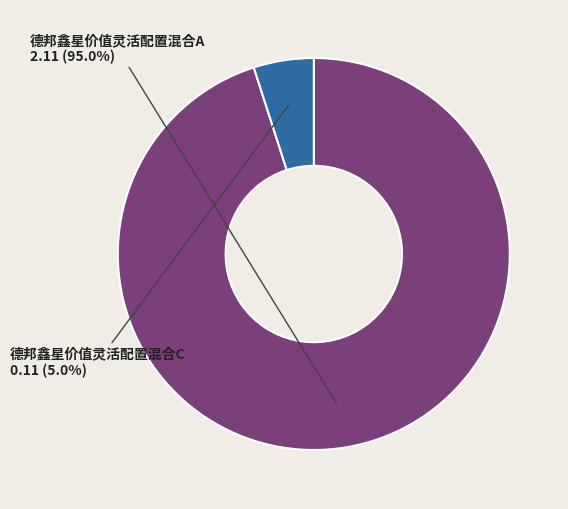

Does any single category account for the majority?

Yes